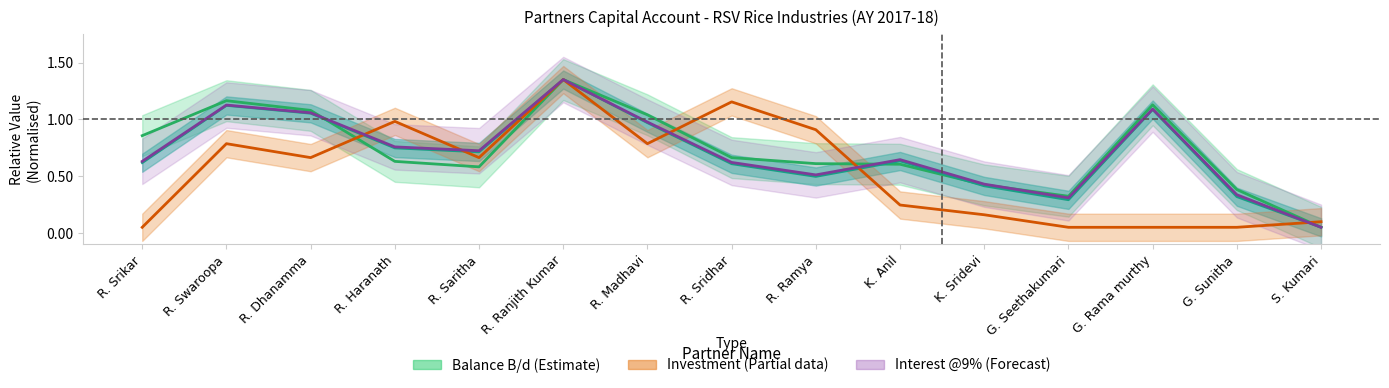

What is the sum of the Investment values at R. Sridhar and S. Kumari?

1.3